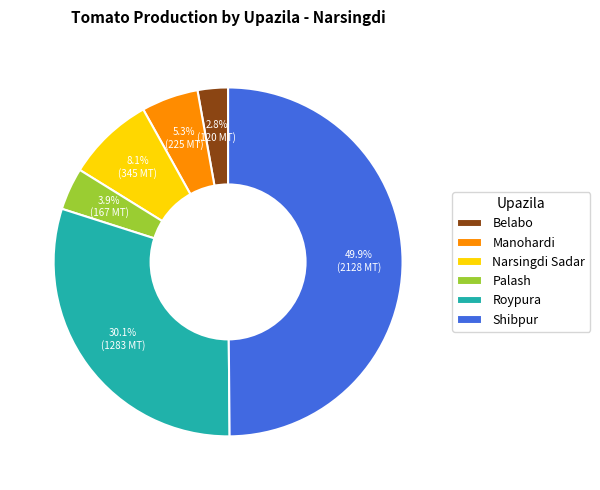

Is Manohardi the majority of the pie?

No